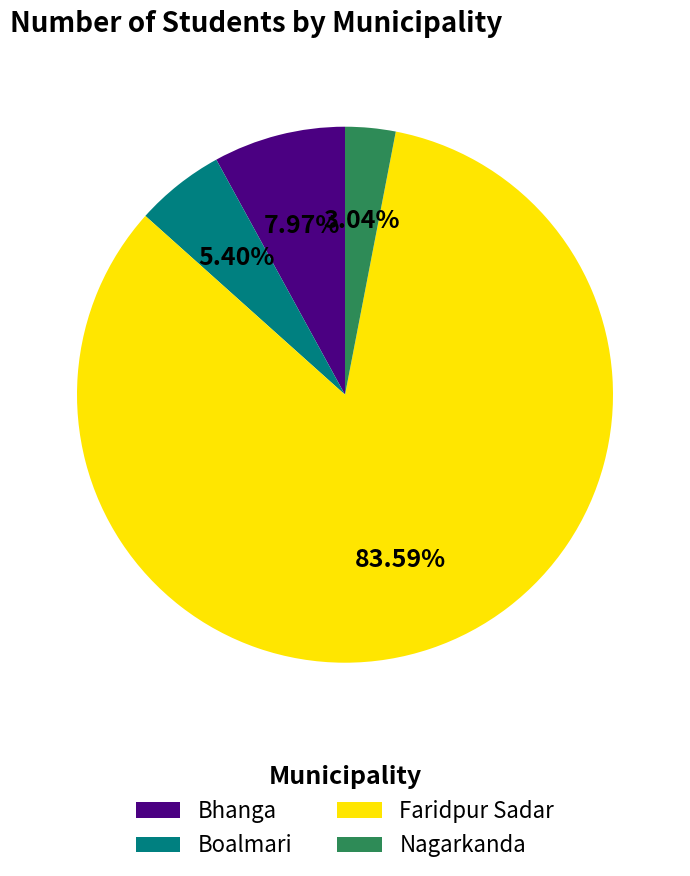

Approximately how many times larger is the value at Faridpur Sadar compared to Bhanga?

10.5